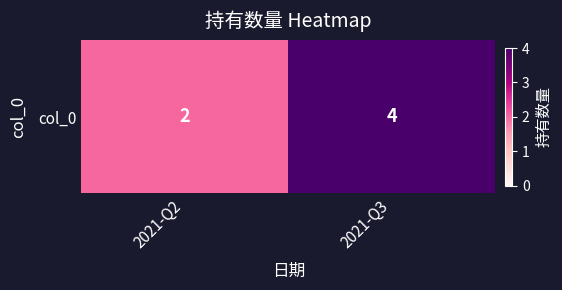

Which category has the lowest value across all series?

2021-Q2